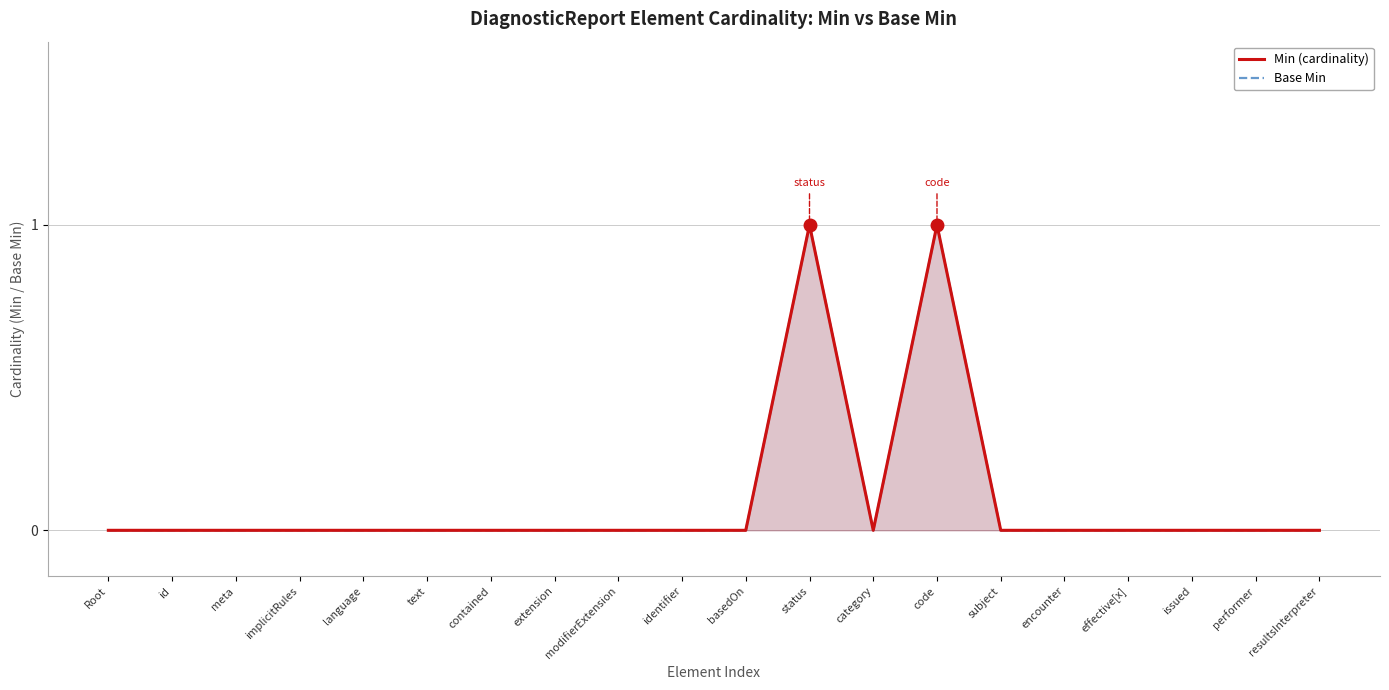

At Root, list the series in order from largest to smallest.

Min (cardinality), Base Min